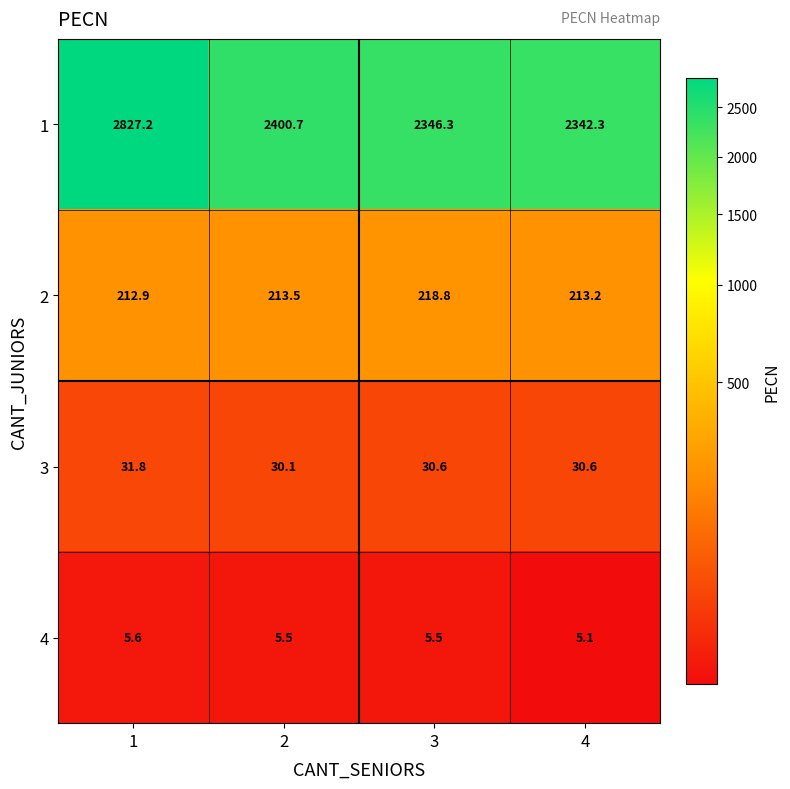

What is the sum of all 2 values?

858.4